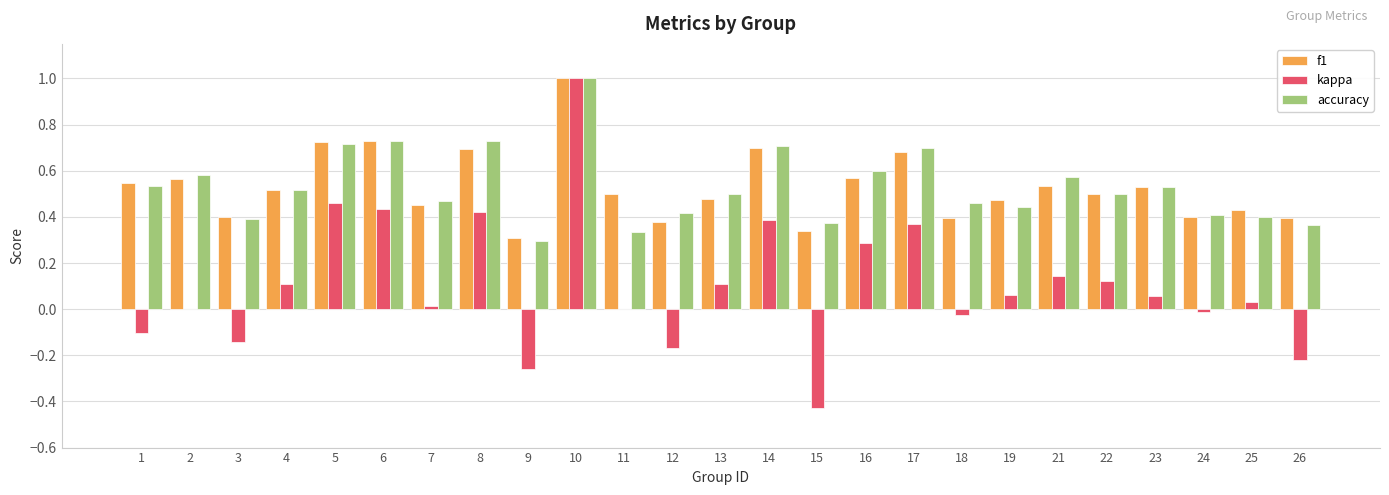

Which category has the highest value in the kappa series?

10